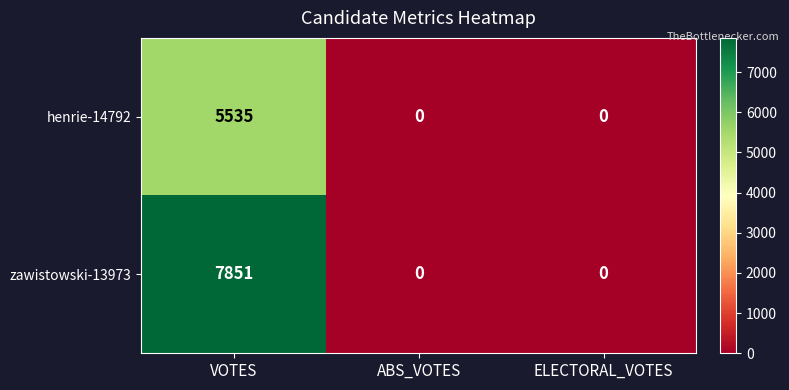

List the series in order of their peak value, highest first.

zawistowski-13973, henrie-14792